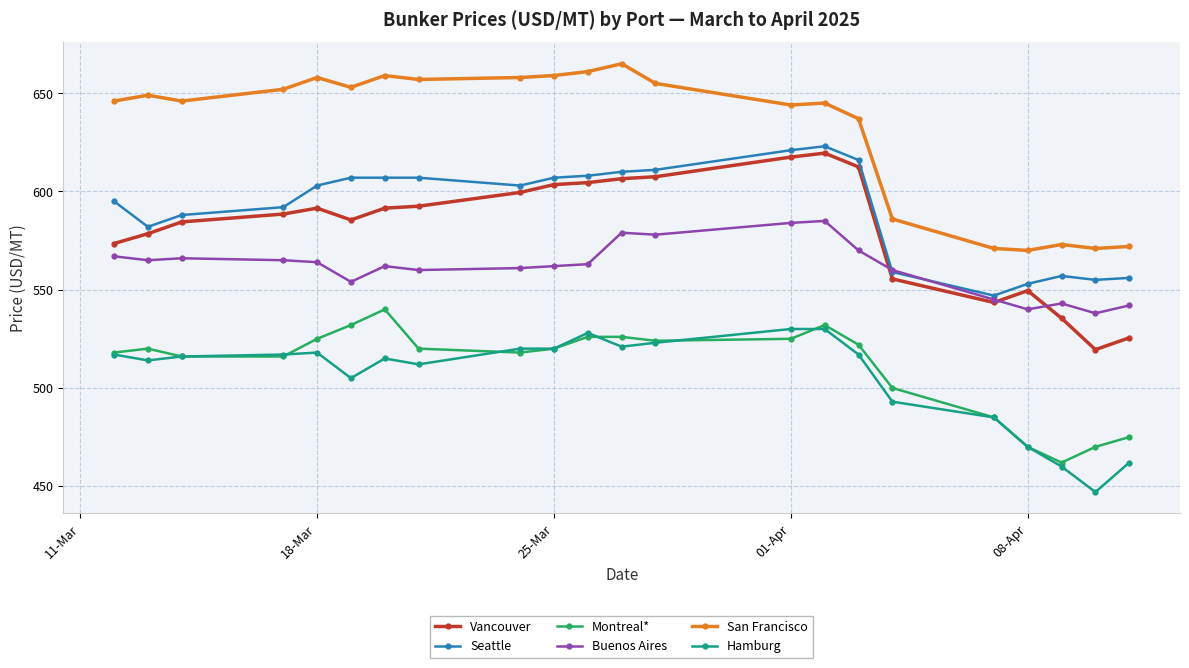

What is the maximum value shown in the chart?

665.0